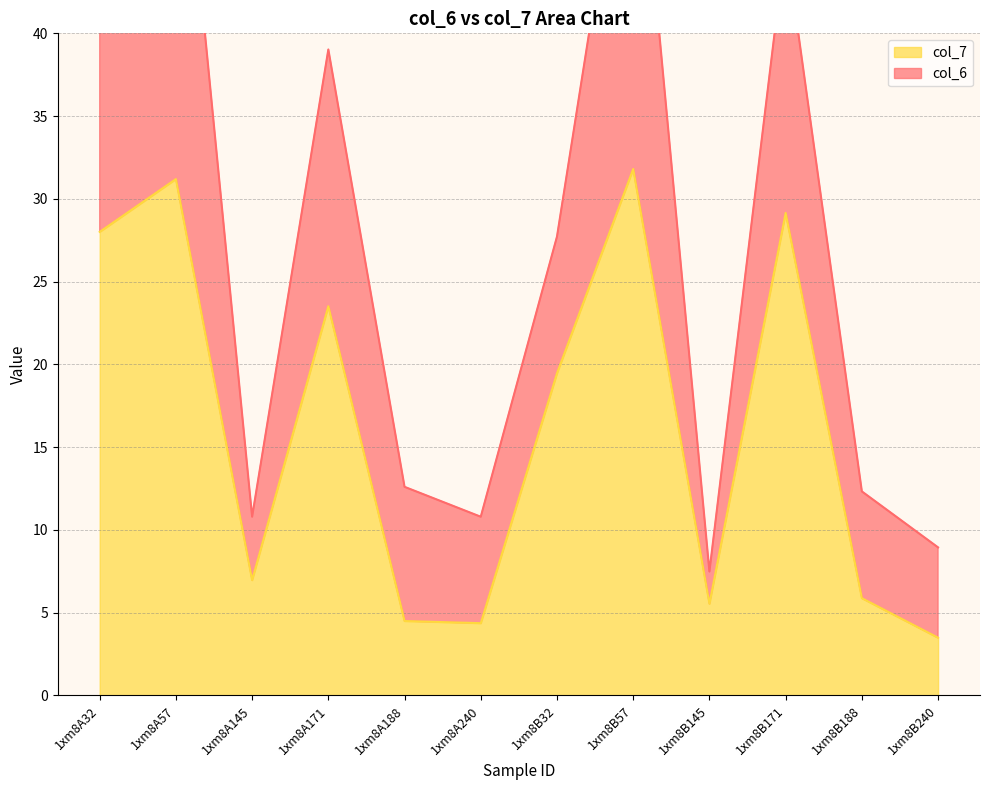

Reading right to left, what are all the values shown in this chart?

3.5	5.9	29.1	5.5	31.8	19.5	4.4	4.5	23.5	7.0	31.2	28.0